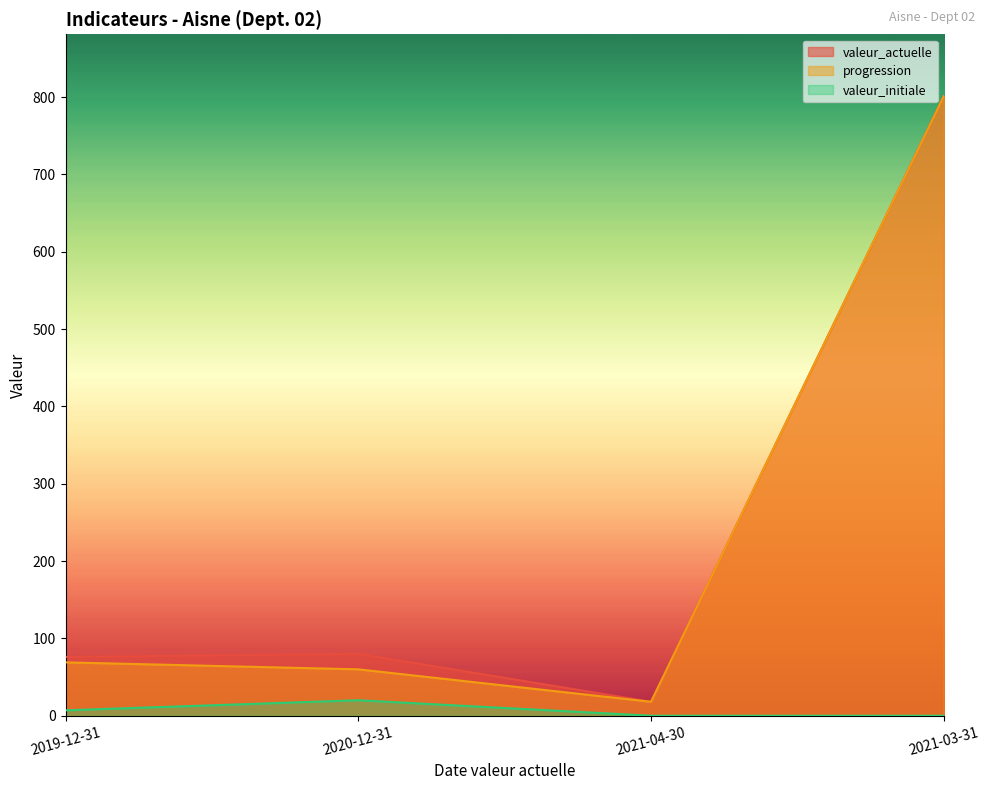

In progression, how many points are lower than both neighbors (excluding endpoints)?

1